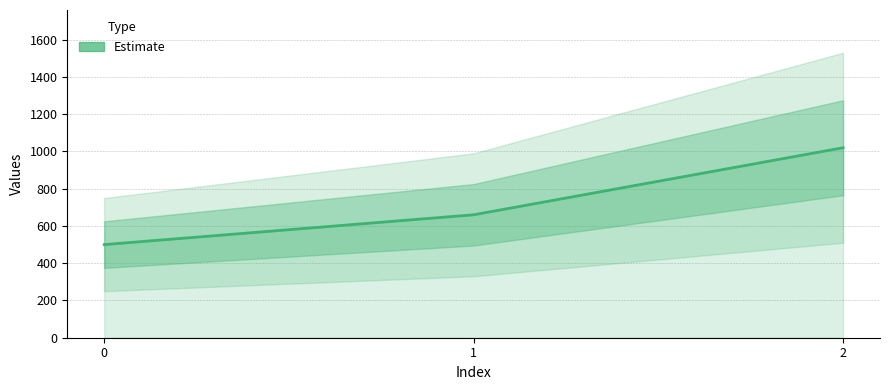

How many distinct data groups are displayed?

1